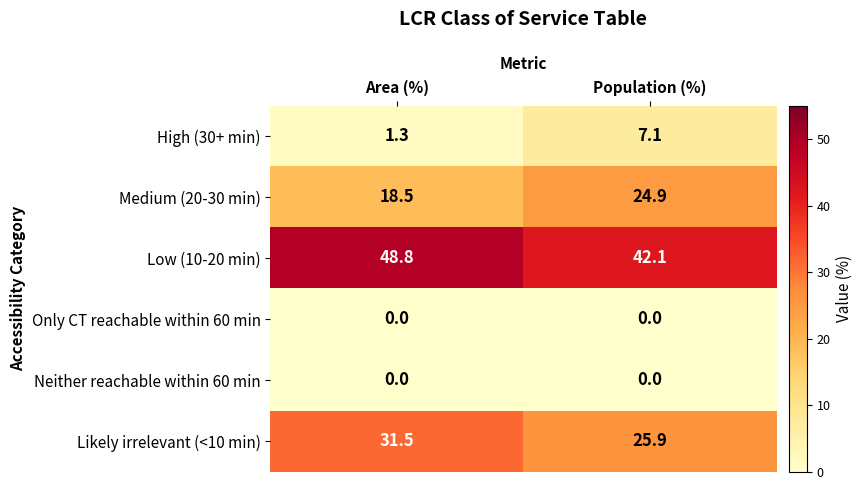

At which label is Low (10-20 min) closest to 45?

Population (%)